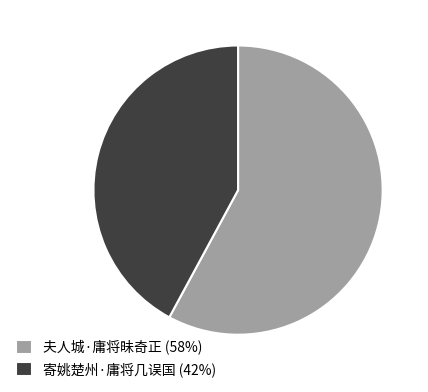

Which has a higher value, 寄姚楚州·庸将几误国 (42%) or 夫人城·庸将昧奇正 (58%)?

夫人城·庸将昧奇正 (58%)